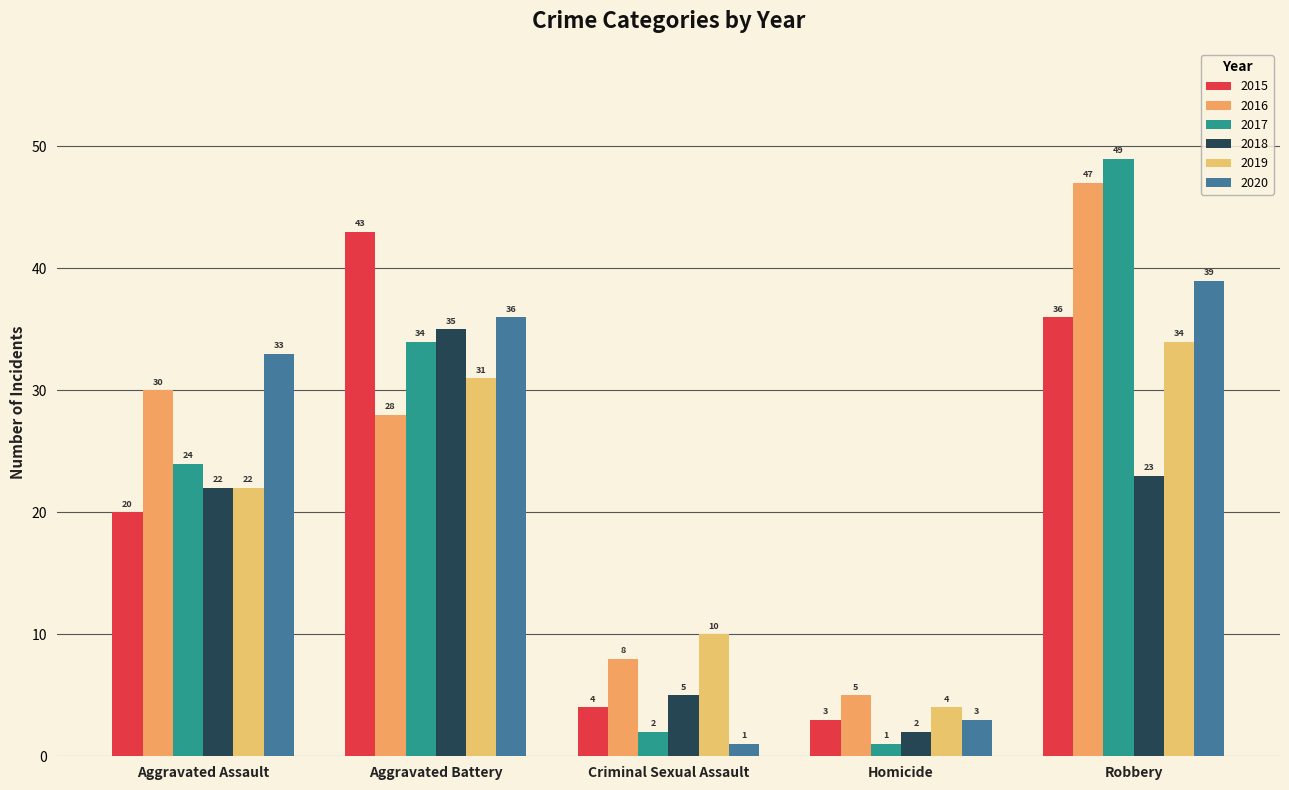

How many groups of bars are there?

5